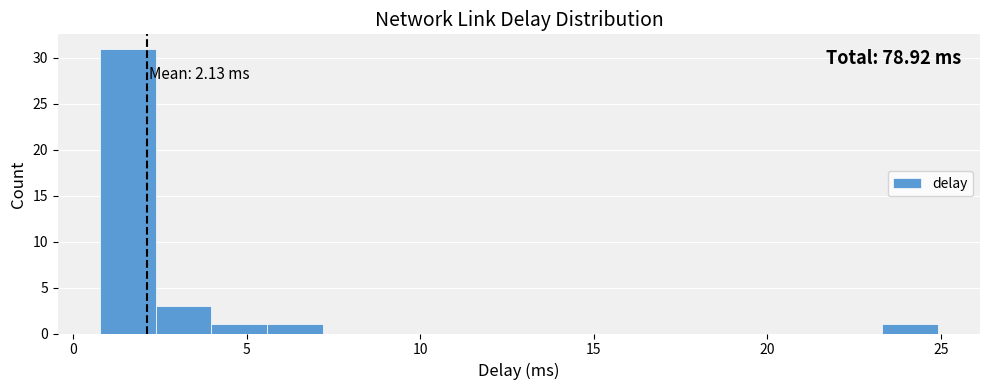

Read against the x-axis, roughly where is the centre of the tallest bar?

1.5